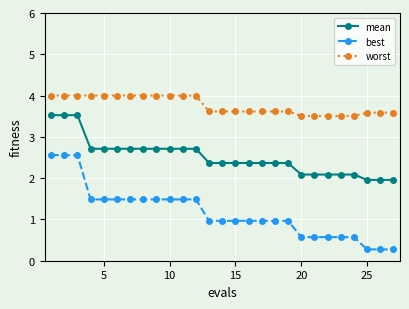

What is the maximum value for mean?

3.5